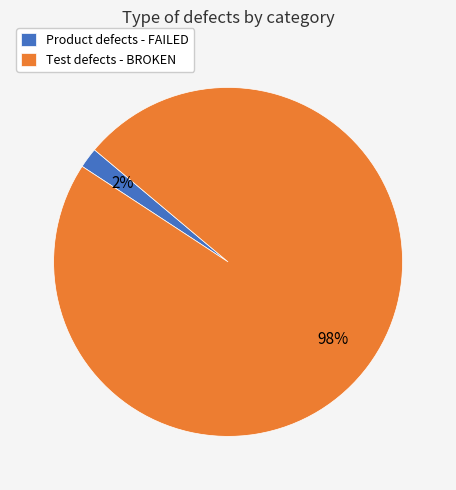

Which slice is the smallest?

Product defects - FAILED